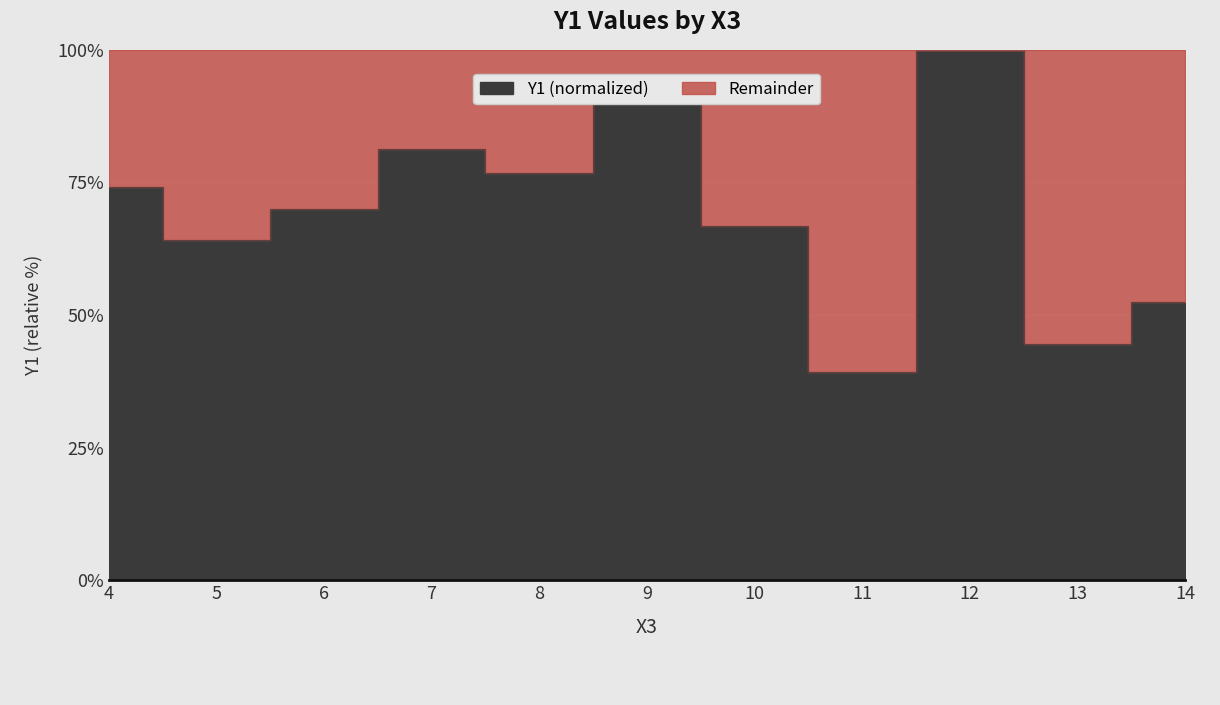

Reading right to left, transcribe all the data shown in this chart.

52.4	44.5	100.0	39.3	66.8	91.9	76.8	81.3	69.9	64.1	74.2